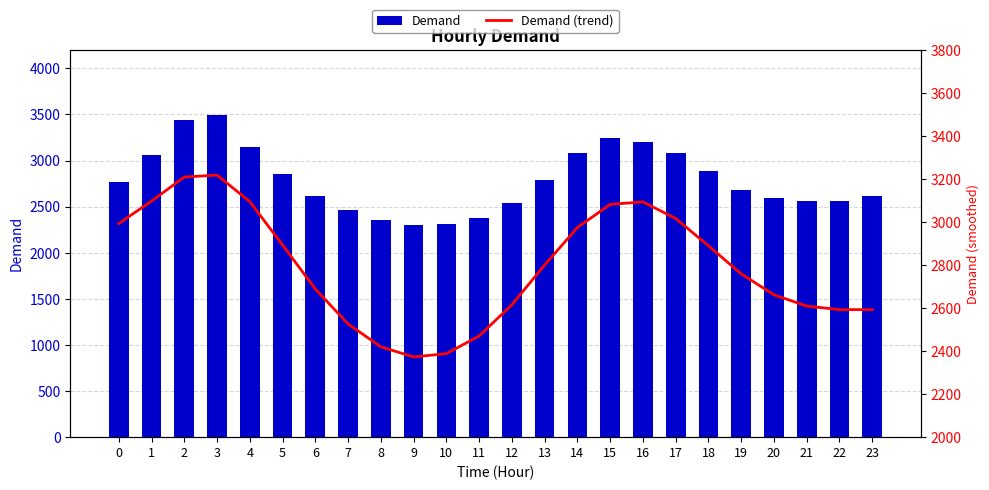

Which series has the largest total across all categories?

Demand